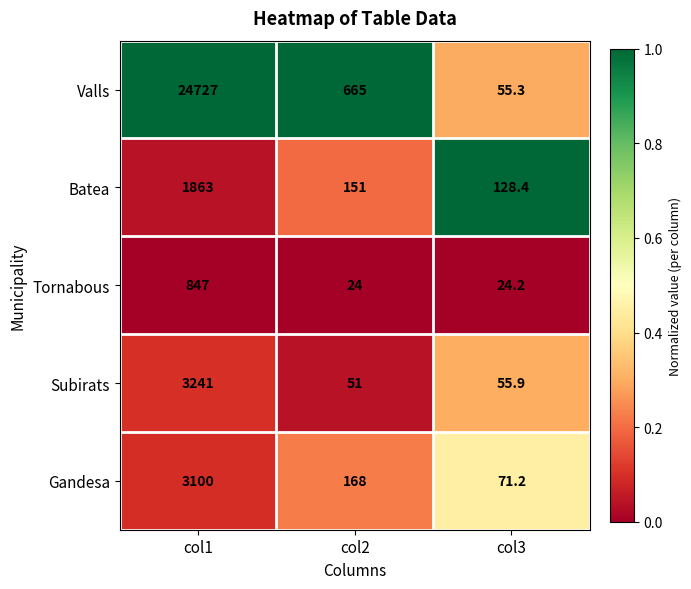

Reading right to left, extract all data points from this chart.

Valls: col3=55.3	col2=665.0	col1=24727.0
Batea: col3=128.4	col2=151.0	col1=1863.0
Tornabous: col3=24.2	col2=24.0	col1=847.0
Subirats: col3=55.9	col2=51.0	col1=3241.0
Gandesa: col3=71.2	col2=168.0	col1=3100.0